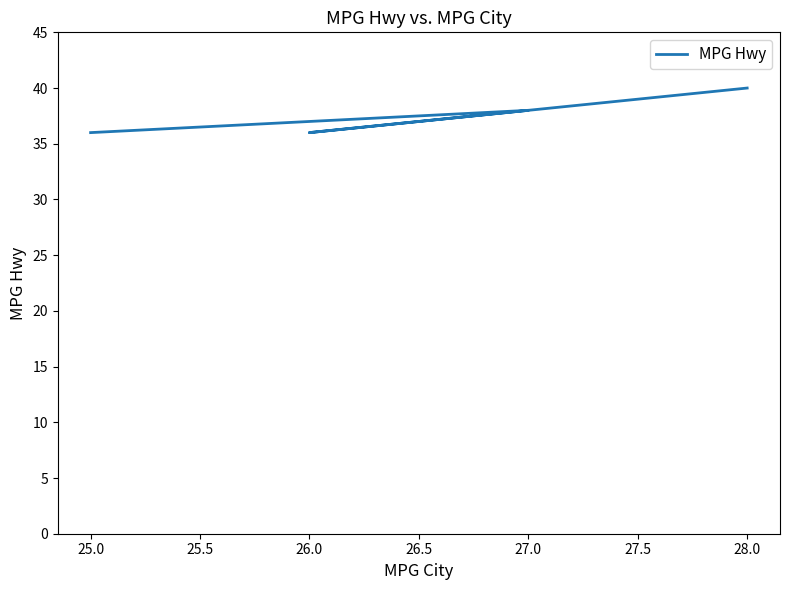

The chart shows a value of 36 at 25.0. True or false?

True